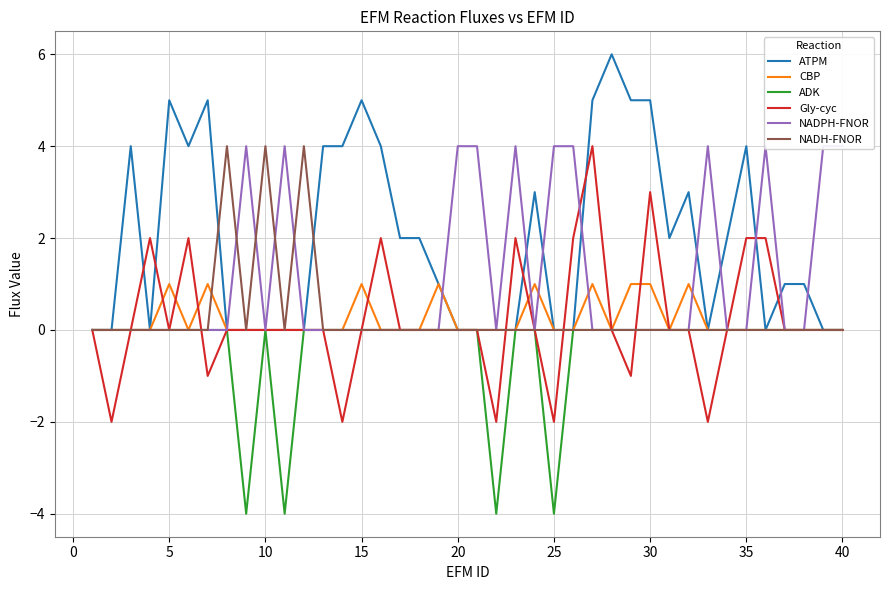

Is it true that ADK equals 2 at 20?

False